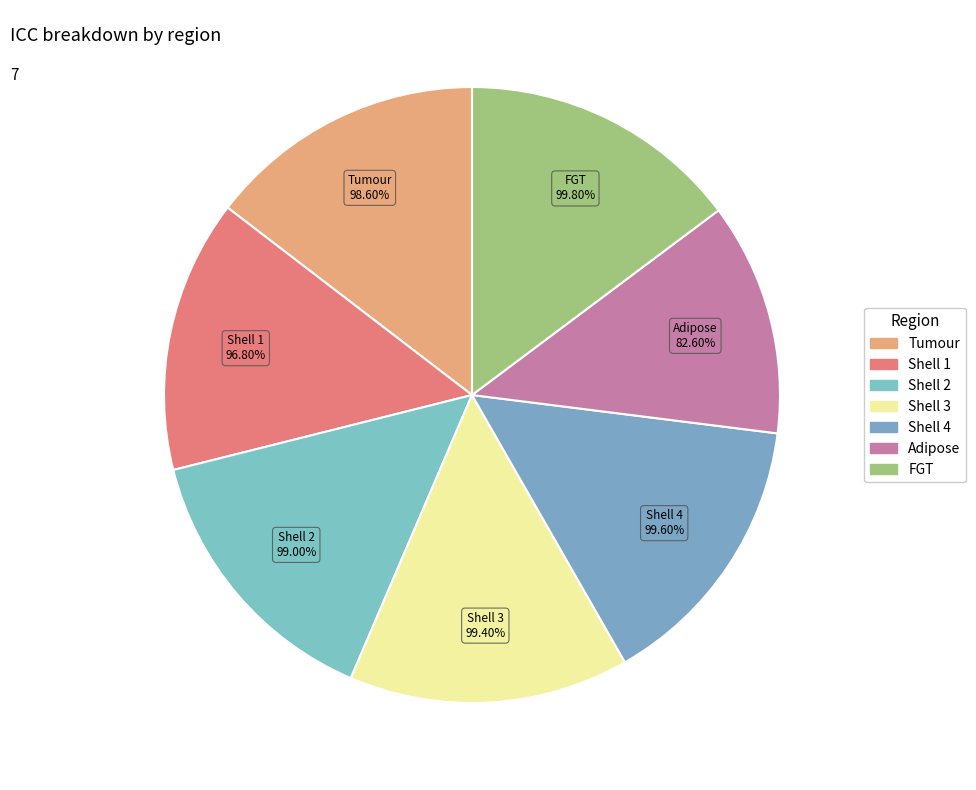

What portion of the pie excludes Shell 1?

85.7%